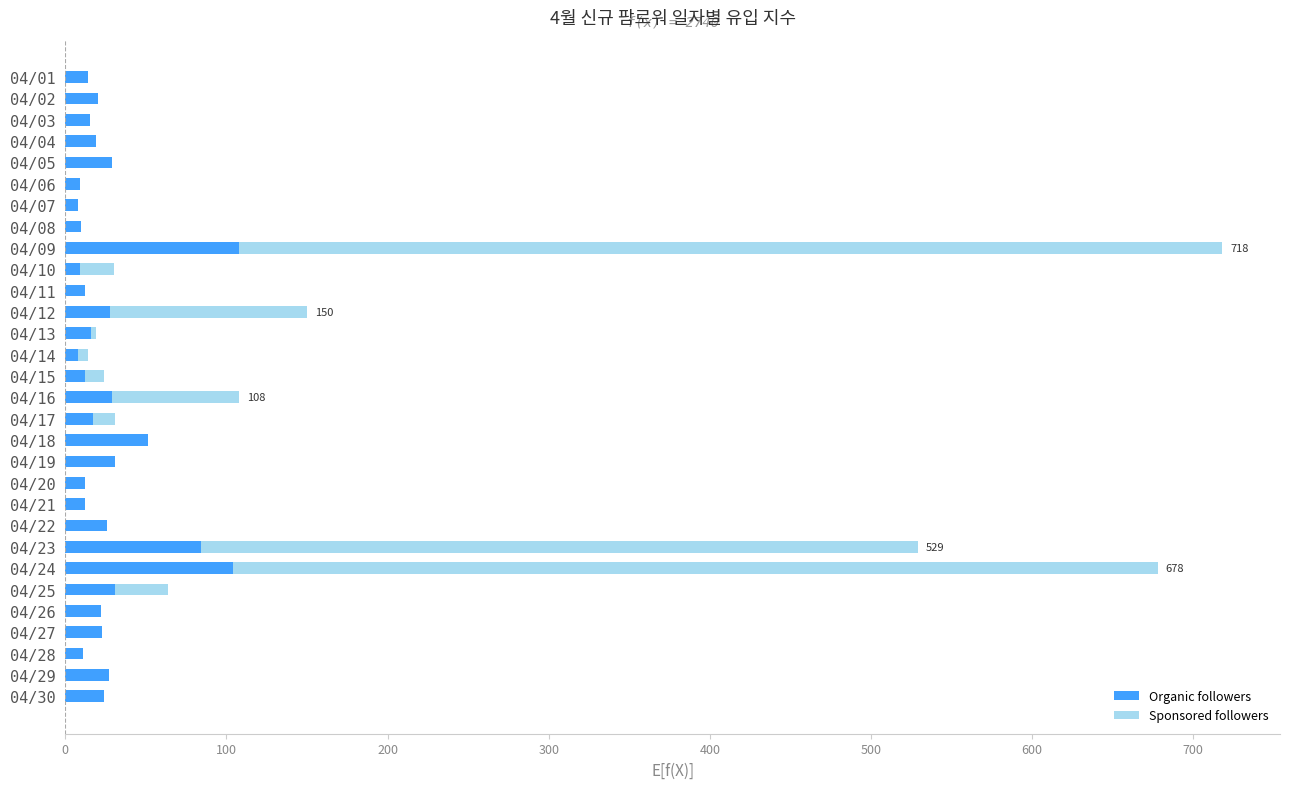

Count the number of categories in the chart.

30